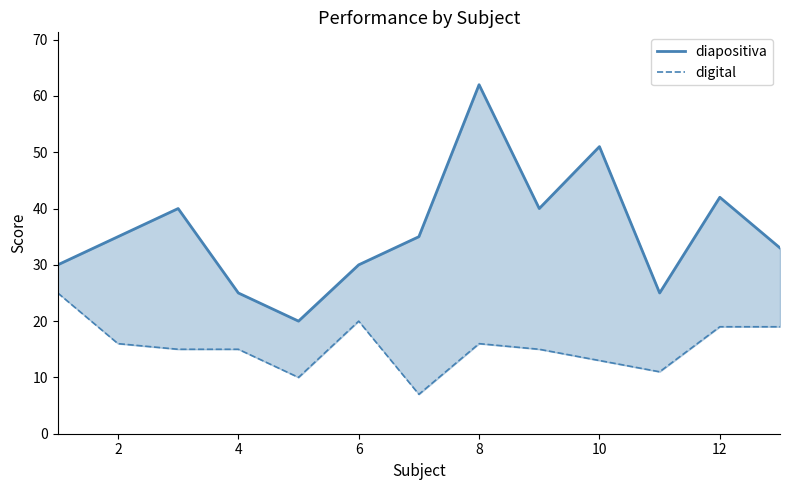

What is the greatest value displayed?

62